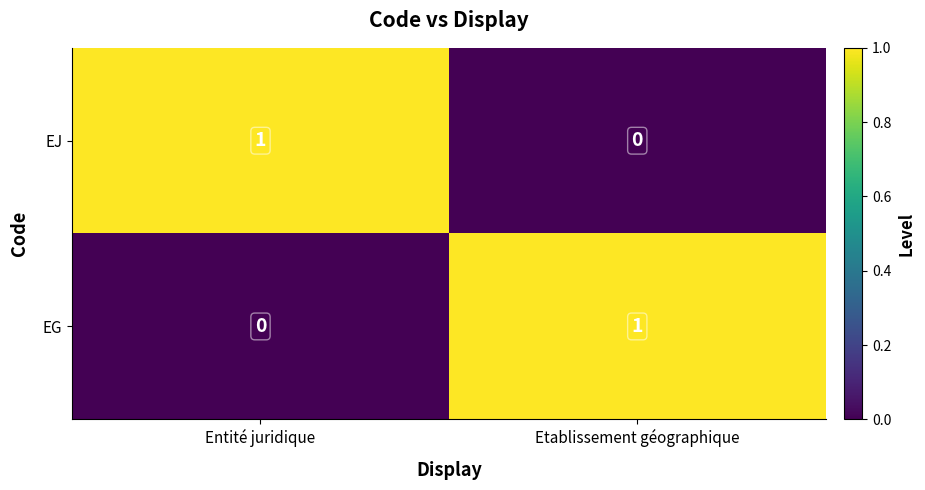

Reading left to right, transcribe all the data shown in this chart.

EJ: Entité juridique=1	Etablissement géographique=0
EG: Entité juridique=0	Etablissement géographique=1